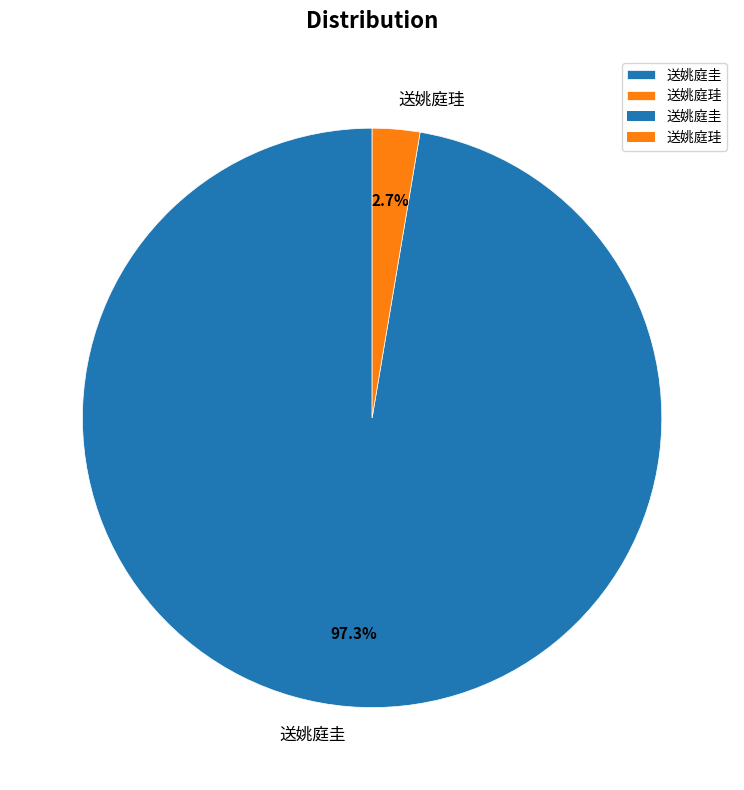

Rank the categories by value from highest to lowest.

送姚庭圭, 送姚庭珪